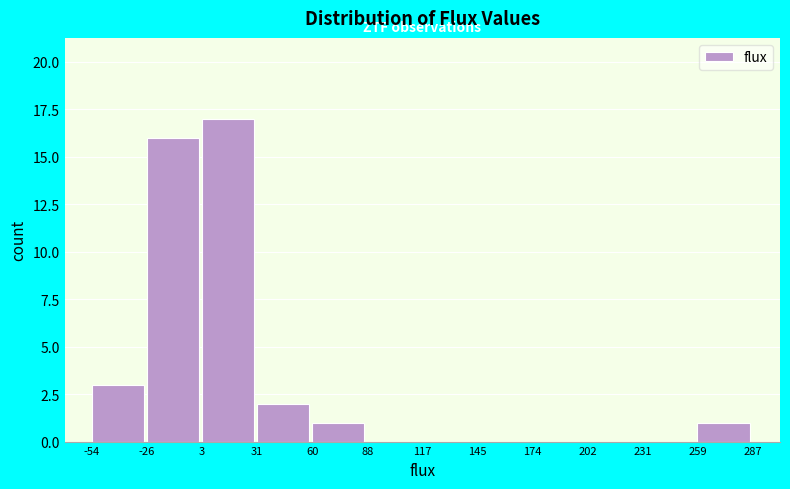

Reading left to right, transcribe this chart: for each bar, give the range it covers on the x-axis and its height. The values are not printed on the chart, so give them approximately, as read against the axis.

-54 to -26: 3
-26 to 3: 16
3 to 31: 17
31 to 60: 2
60 to 88: 1
88 to 117: 0
117 to 145: 0
145 to 174: 0
174 to 202: 0
202 to 231: 0
231 to 259: 0
259 to 287: 1